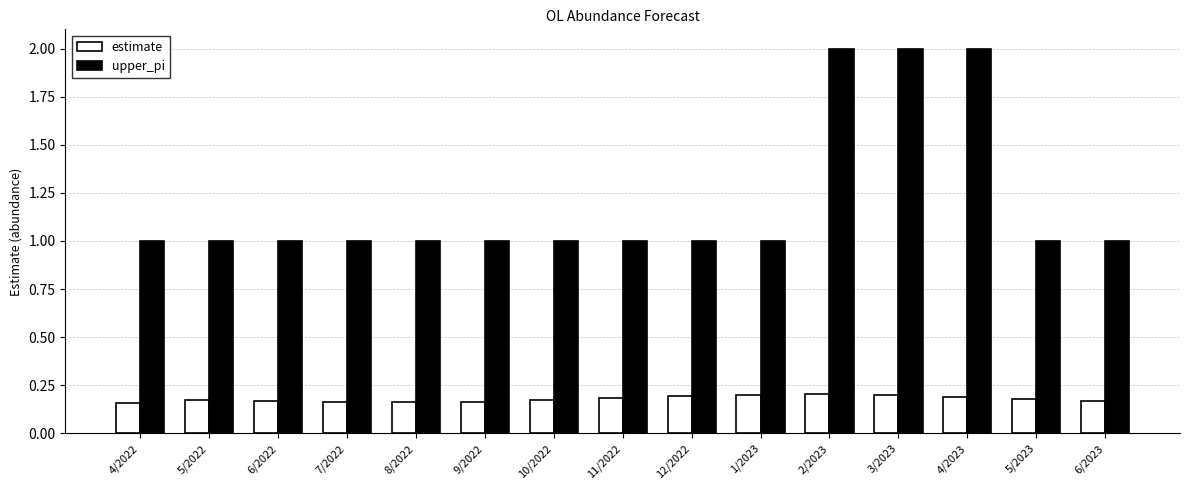

List the series in order of their peak value, highest first.

upper_pi, estimate